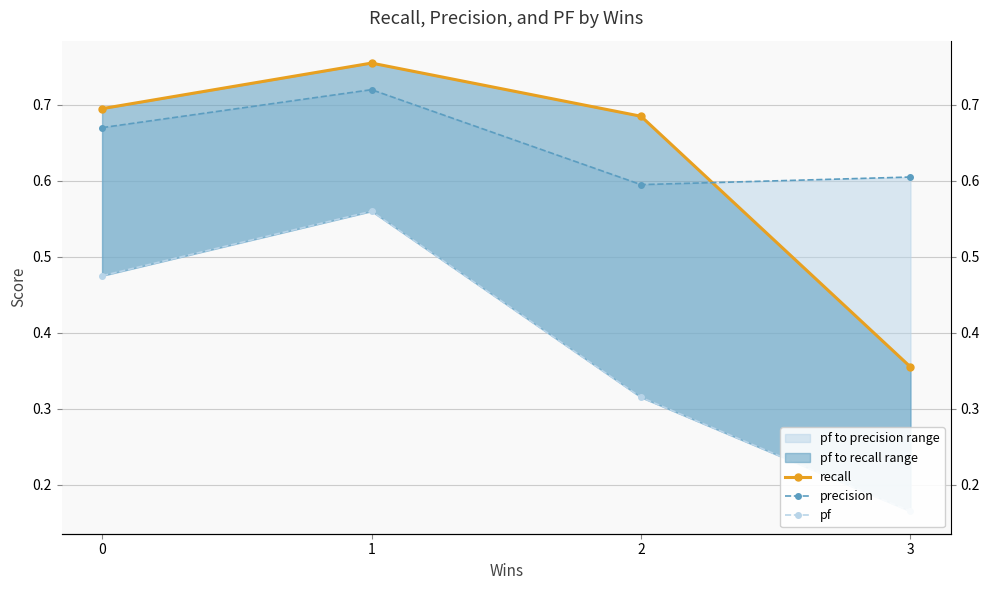

Reading right to left, what are all the values shown in this chart?

recall: 3=0.4	2=0.7	1=0.8	0=0.7
precision: 3=0.6	2=0.6	1=0.7	0=0.7
pf: 3=0.2	2=0.3	1=0.6	0=0.5